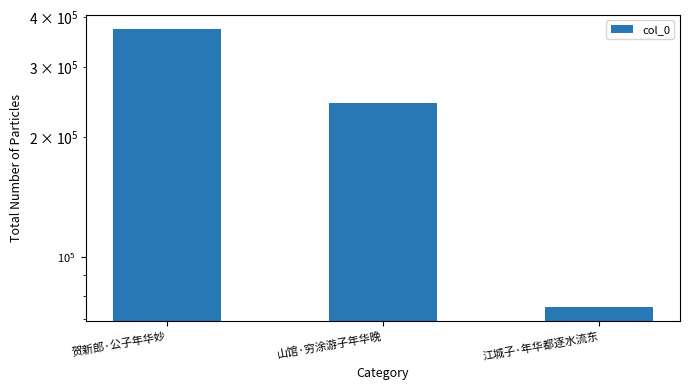

What is the minimum value shown in the chart?

74908